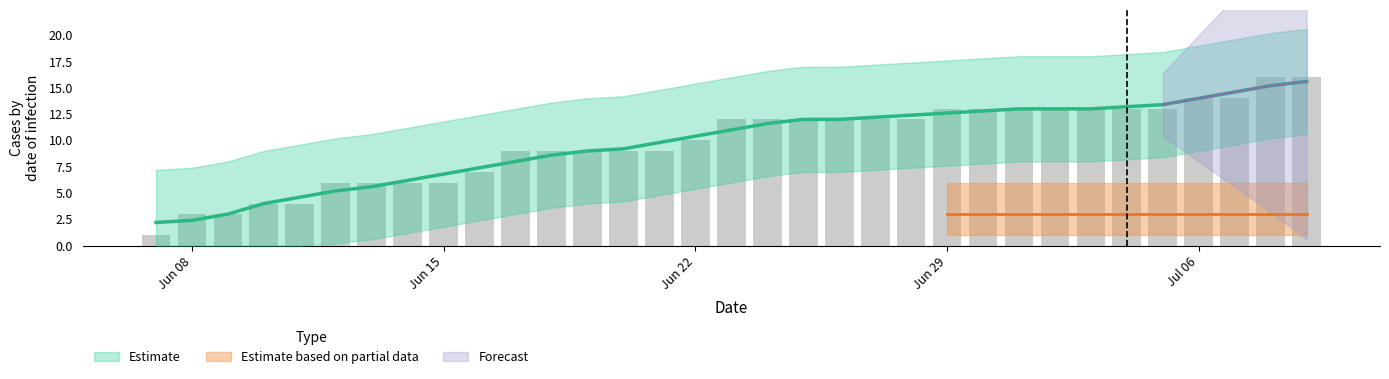

Reading left to right, list all the values displayed in this chart.

1	3	3	4	4	6	6	6	6	7	9	9	9	9	9	10	12	12	12	12	12	12	13	13	13	13	13	13	13	14	14	16	16